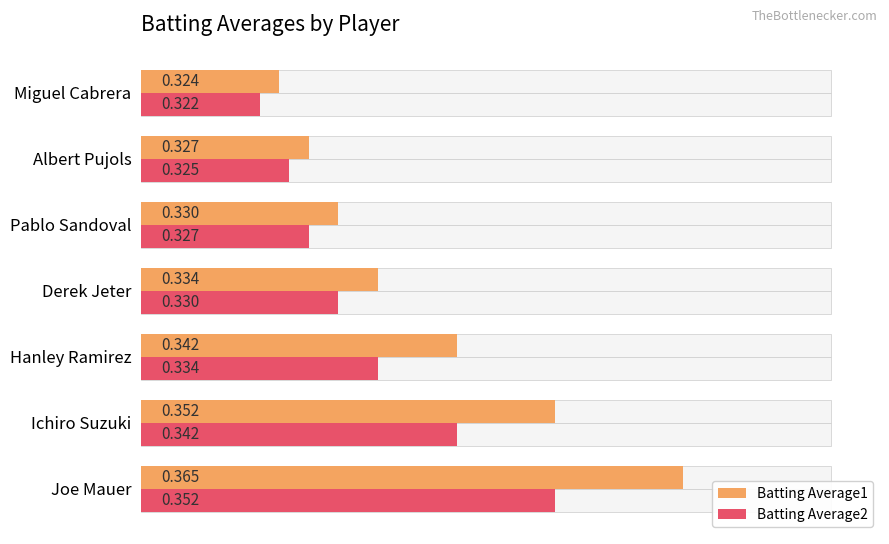

Reading left to right, list all the values displayed in this chart.

Batting Average1: 0.4	0.4	0.3	0.3	0.3	0.3	0.3
Batting Average2: 0.4	0.3	0.3	0.3	0.3	0.3	0.3